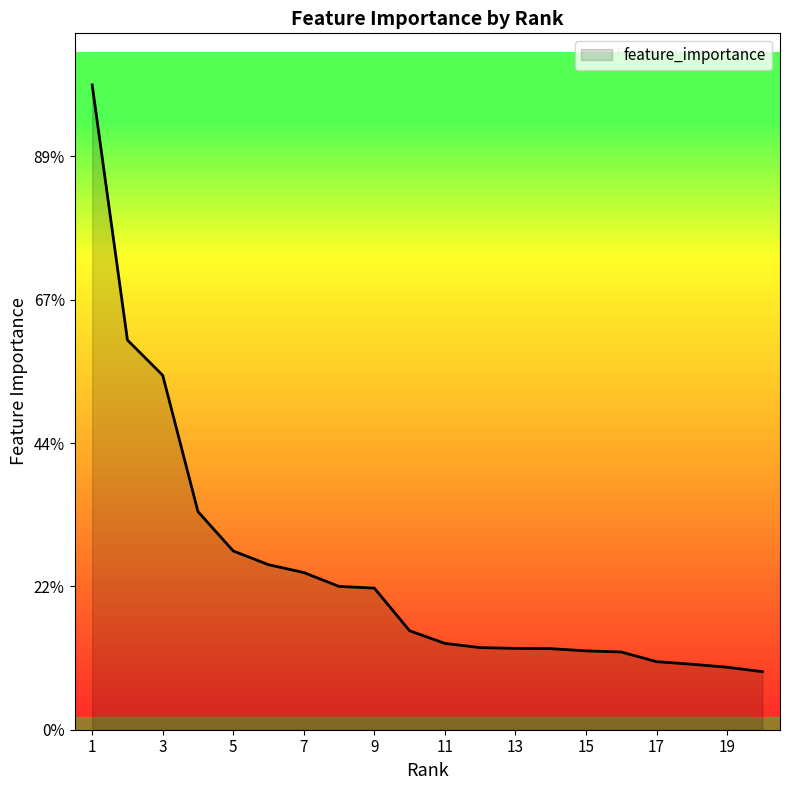

Is this an area chart (filled region under the line)?

Yes